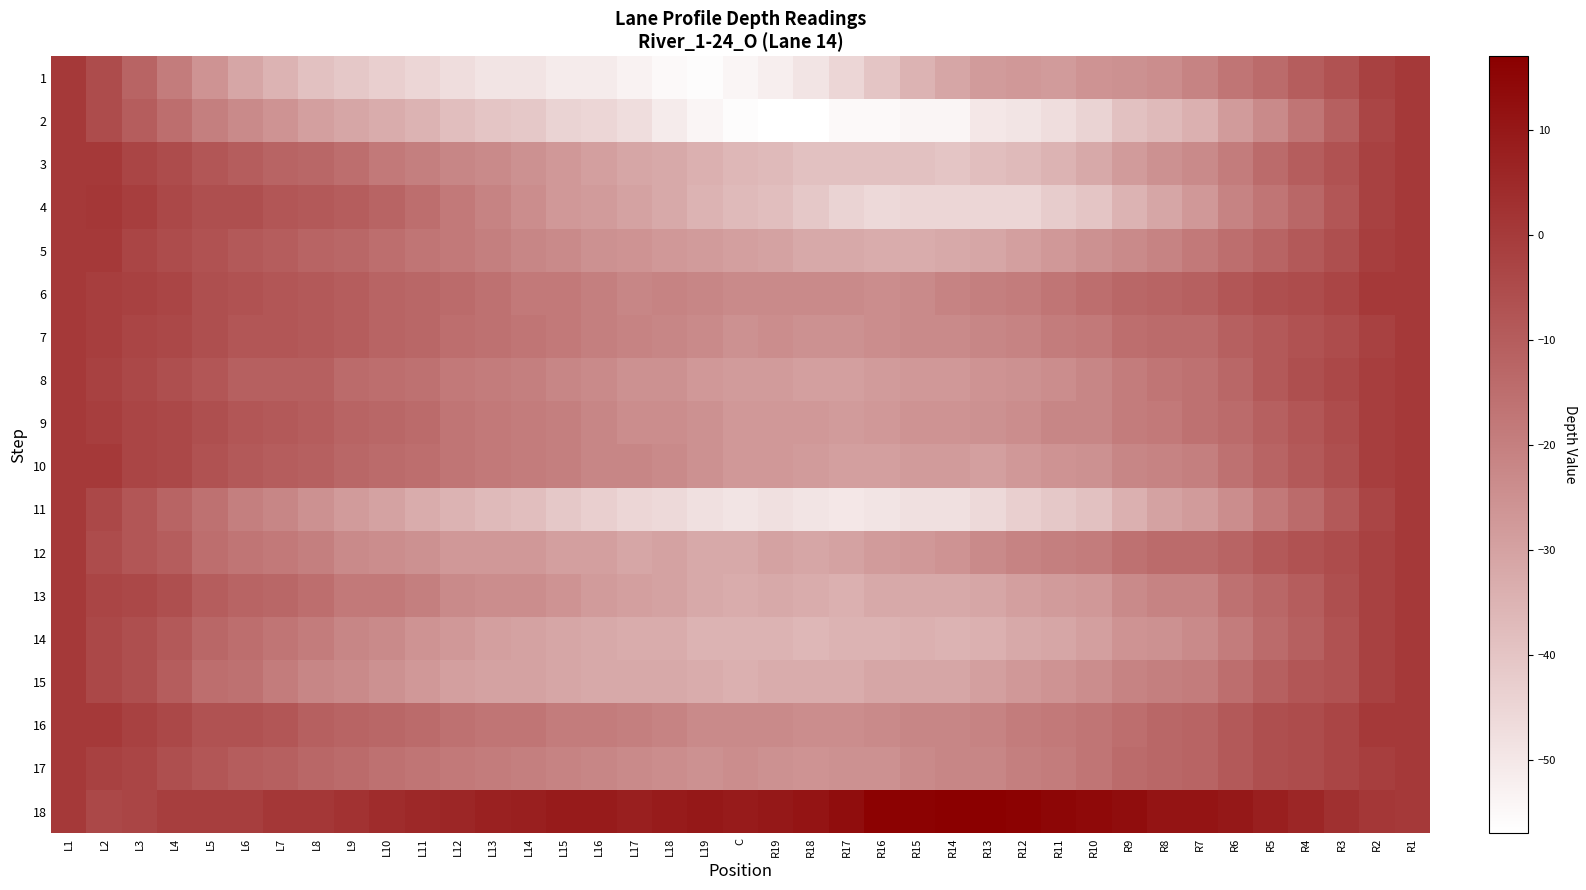

Reading right to left, what are all the values shown in this chart?

1: R1=0	R2=-2	R3=-7	R4=-10	R5=-14	R6=-17	R7=-21	R8=-24	R9=-25	R10=-26	R11=-28	R12=-27	R13=-28	R14=-31	R15=-35	R16=-40	R17=-45	R18=-49	R19=-52	C=-54	L19=-56	L18=-55	L17=-53	L16=-51	L15=-51	L14=-49	L13=-49	L12=-47	L11=-45	L10=-43	L9=-41	L8=-39	L7=-35	L6=-31	L5=-26	L4=-19	L3=-12	L2=-5	L1=0
2: R1=0	R2=-3	R3=-11	R4=-17	R5=-23	R6=-28	R7=-34	R8=-37	R9=-39	R10=-44	R11=-47	R12=-49	R13=-50	R14=-54	R15=-54	R16=-55	R17=-55	R18=-57	R19=-57	C=-56	L19=-54	L18=-51	L17=-47	L16=-45	L15=-44	L14=-41	L13=-40	L12=-38	L11=-35	L10=-33	L9=-31	L8=-29	L7=-26	L6=-23	L5=-20	L4=-15	L3=-10	L2=-5	L1=0
3: R1=0	R2=-2	R3=-7	R4=-10	R5=-14	R6=-19	R7=-23	R8=-25	R9=-28	R10=-32	R11=-35	R12=-37	R13=-38	R14=-40	R15=-39	R16=-39	R17=-39	R18=-39	R19=-37	C=-36	L19=-34	L18=-32	L17=-31	L16=-29	L15=-27	L14=-25	L13=-23	L12=-22	L11=-20	L10=-18	L9=-15	L8=-13	L7=-12	L6=-10	L5=-8	L4=-5	L3=-3	L2=0	L1=0
4: R1=0	R2=-2	R3=-8	R4=-13	R5=-17	R6=-21	R7=-27	R8=-31	R9=-35	R10=-40	R11=-42	R12=-45	R13=-45	R14=-45	R15=-45	R16=-46	R17=-44	R18=-41	R19=-38	C=-37	L19=-35	L18=-32	L17=-30	L16=-28	L15=-27	L14=-24	L13=-21	L12=-18	L11=-15	L10=-12	L9=-10	L8=-9	L7=-8	L6=-6	L5=-6	L4=-4	L3=-1	L2=1	L1=0
5: R1=0	R2=-1	R3=-6	R4=-9	R5=-12	R6=-15	R7=-18	R8=-21	R9=-23	R10=-25	R11=-27	R12=-29	R13=-31	R14=-32	R15=-33	R16=-33	R17=-32	R18=-32	R19=-30	C=-29	L19=-28	L18=-27	L17=-26	L16=-25	L15=-23	L14=-22	L13=-20	L12=-18	L11=-17	L10=-15	L9=-13	L8=-12	L7=-10	L6=-9	L5=-7	L4=-5	L3=-3	L2=0	L1=0
6: R1=0	R2=0	R3=-3	R4=-5	R5=-6	R6=-8	R7=-11	R8=-12	R9=-13	R10=-15	R11=-17	R12=-19	R13=-20	R14=-21	R15=-23	R16=-24	R17=-23	R18=-23	R19=-23	C=-23	L19=-22	L18=-21	L17=-22	L16=-20	L15=-18	L14=-18	L13=-16	L12=-14	L11=-13	L10=-12	L9=-10	L8=-9	L7=-8	L6=-7	L5=-6	L4=-3	L3=-2	L2=-1	L1=0
7: R1=0	R2=-2	R3=-5	R4=-7	R5=-9	R6=-11	R7=-14	R8=-14	R9=-15	R10=-18	R11=-19	R12=-21	R13=-22	R14=-23	R15=-23	R16=-24	R17=-25	R18=-25	R19=-24	C=-25	L19=-23	L18=-22	L17=-21	L16=-20	L15=-18	L14=-17	L13=-16	L12=-15	L11=-13	L10=-12	L9=-10	L8=-9	L7=-8	L6=-8	L5=-6	L4=-4	L3=-3	L2=-1	L1=0
8: R1=0	R2=-1	R3=-4	R4=-6	R5=-9	R6=-13	R7=-16	R8=-17	R9=-19	R10=-22	R11=-24	R12=-25	R13=-26	R14=-27	R15=-27	R16=-28	R17=-29	R18=-29	R19=-28	C=-28	L19=-27	L18=-25	L17=-25	L16=-23	L15=-22	L14=-20	L13=-19	L12=-18	L11=-16	L10=-15	L9=-14	L8=-11	L7=-11	L6=-11	L5=-8	L4=-6	L3=-4	L2=-2	L1=0
9: R1=0	R2=-1	R3=-5	R4=-8	R5=-11	R6=-14	R7=-16	R8=-18	R9=-19	R10=-22	R11=-22	R12=-24	R13=-25	R14=-26	R15=-26	R16=-27	R17=-28	R18=-27	R19=-27	C=-27	L19=-25	L18=-24	L17=-24	L16=-22	L15=-20	L14=-19	L13=-18	L12=-17	L11=-14	L10=-13	L9=-12	L8=-10	L7=-9	L6=-8	L5=-6	L4=-4	L3=-3	L2=-1	L1=0
10: R1=0	R2=-1	R3=-6	R4=-9	R5=-12	R6=-16	R7=-20	R8=-21	R9=-22	R10=-25	R11=-26	R12=-27	R13=-29	R14=-28	R15=-28	R16=-29	R17=-29	R18=-28	R19=-27	C=-27	L19=-25	L18=-23	L17=-22	L16=-22	L15=-20	L14=-19	L13=-18	L12=-17	L11=-15	L10=-14	L9=-13	L8=-11	L7=-10	L6=-9	L5=-7	L4=-4	L3=-3	L2=0	L1=0
11: R1=0	R2=-3	R3=-9	R4=-14	R5=-18	R6=-24	R7=-28	R8=-30	R9=-34	R10=-39	R11=-41	R12=-43	R13=-46	R14=-48	R15=-48	R16=-49	R17=-50	R18=-49	R19=-48	C=-49	L19=-48	L18=-46	L17=-45	L16=-43	L15=-41	L14=-38	L13=-37	L12=-35	L11=-33	L10=-30	L9=-28	L8=-25	L7=-22	L6=-20	L5=-16	L4=-12	L3=-8	L2=-4	L1=0
12: R1=0	R2=-2	R3=-5	R4=-7	R5=-9	R6=-12	R7=-14	R8=-14	R9=-16	R10=-19	R11=-20	R12=-21	R13=-23	R14=-26	R15=-27	R16=-28	R17=-30	R18=-31	R19=-30	C=-32	L19=-32	L18=-30	L17=-31	L16=-29	L15=-29	L14=-27	L13=-27	L12=-27	L11=-25	L10=-24	L9=-23	L8=-20	L7=-18	L6=-17	L5=-15	L4=-10	L3=-8	L2=-5	L1=0
13: R1=0	R2=-2	R3=-6	R4=-10	R5=-13	R6=-16	R7=-21	R8=-21	R9=-23	R10=-27	R11=-28	R12=-29	R13=-31	R14=-32	R15=-32	R16=-32	R17=-34	R18=-33	R19=-32	C=-33	L19=-32	L18=-30	L17=-29	L16=-28	L15=-26	L14=-24	L13=-24	L12=-23	L11=-20	L10=-18	L9=-18	L8=-15	L7=-13	L6=-12	L5=-10	L4=-6	L3=-4	L2=-3	L1=0
14: R1=0	R2=-2	R3=-7	R4=-11	R5=-14	R6=-19	R7=-23	R8=-25	R9=-26	R10=-29	R11=-31	R12=-32	R13=-34	R14=-35	R15=-34	R16=-35	R17=-35	R18=-36	R19=-35	C=-35	L19=-35	L18=-33	L17=-33	L16=-32	L15=-31	L14=-30	L13=-29	L12=-27	L11=-26	L10=-23	L9=-22	L8=-19	L7=-17	L6=-15	L5=-13	L4=-9	L3=-6	L2=-4	L1=0
15: R1=0	R2=-2	R3=-7	R4=-8	R5=-11	R6=-15	R7=-19	R8=-20	R9=-21	R10=-24	R11=-26	R12=-27	R13=-29	R14=-31	R15=-31	R16=-31	R17=-33	R18=-33	R19=-33	C=-34	L19=-33	L18=-32	L17=-32	L16=-32	L15=-31	L14=-30	L13=-30	L12=-29	L11=-27	L10=-25	L9=-23	L8=-22	L7=-19	L6=-16	L5=-15	L4=-10	L3=-6	L2=-4	L1=0
16: R1=0	R2=0	R3=-3	R4=-5	R5=-6	R6=-9	R7=-12	R8=-13	R9=-15	R10=-17	R11=-18	R12=-19	R13=-21	R14=-22	R15=-22	R16=-23	R17=-24	R18=-24	R19=-23	C=-23	L19=-23	L18=-21	L17=-20	L16=-19	L15=-19	L14=-17	L13=-17	L12=-16	L11=-14	L10=-13	L9=-12	L8=-11	L7=-8	L6=-7	L5=-7	L4=-4	L3=-2	L2=0	L1=0
17: R1=0	R2=-1	R3=-3	R4=-5	R5=-6	R6=-9	R7=-12	R8=-13	R9=-14	R10=-17	R11=-19	R12=-20	R13=-22	R14=-22	R15=-23	R16=-25	R17=-25	R18=-26	R19=-25	C=-24	L19=-25	L18=-24	L17=-23	L16=-22	L15=-21	L14=-20	L13=-19	L12=-18	L11=-17	L10=-16	L9=-14	L8=-13	L7=-11	L6=-10	L5=-8	L4=-6	L3=-3	L2=-2	L1=0
18: R1=0	R2=1	R3=3	R4=6	R5=8	R6=10	R7=11	R8=11	R9=13	R10=14	R11=15	R12=16	R13=17	R14=17	R15=16	R16=16	R17=13	R18=11	R19=10	C=9	L19=10	L18=9	L17=8	L16=9	L15=9	L14=8	L13=7	L12=6	L11=5	L10=4	L9=2	L8=1	L7=1	L6=-1	L5=-1	L4=-1	L3=-3	L2=-4	L1=0